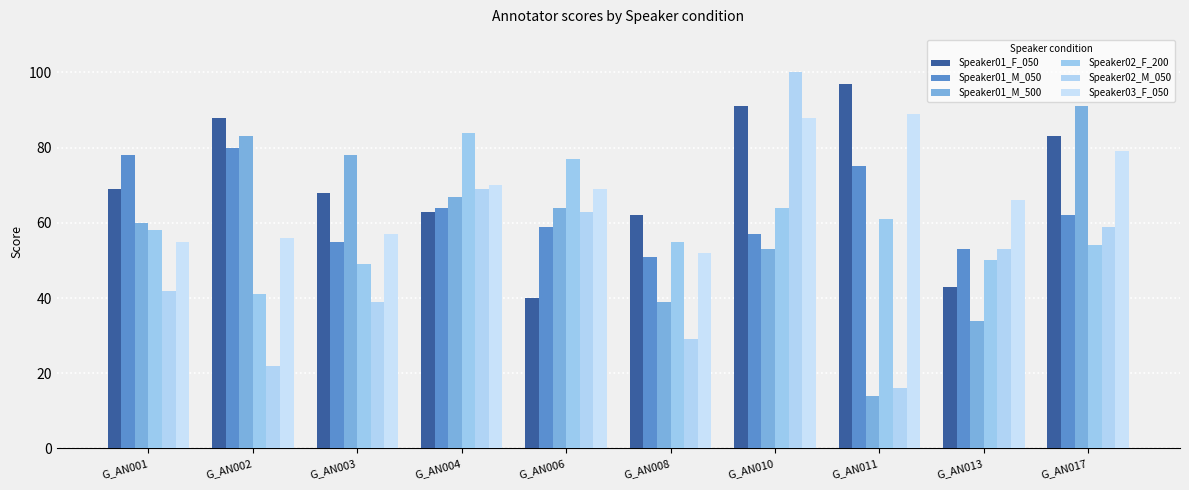

Does the chart contain any negative values?

No